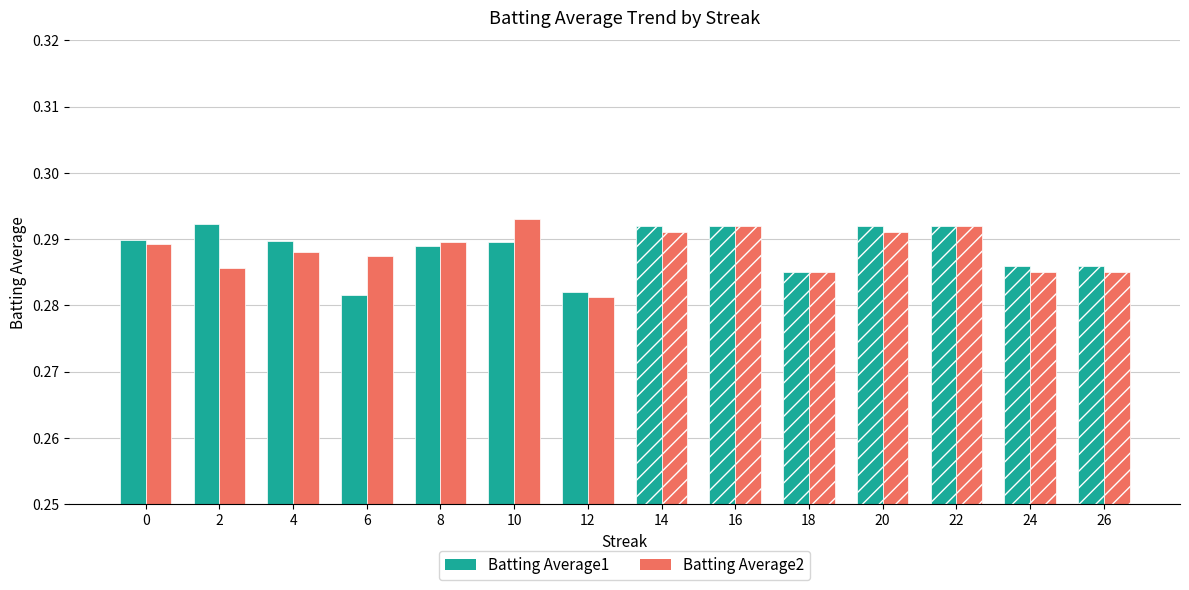

The value of Batting Average1 at 16 is 0.4. True or false?

False